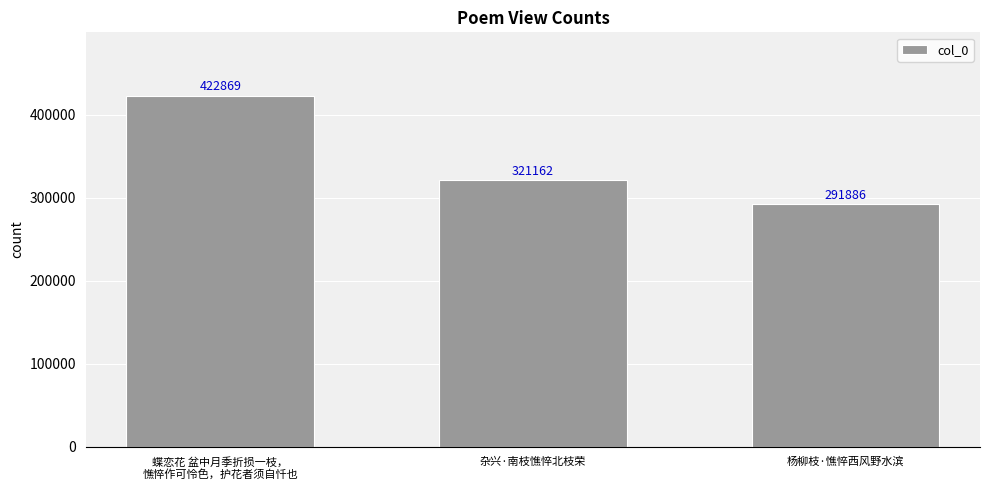

List the labels in order of value, largest first.

蝶恋花 盆中月季折损一枝，
憔悴作可怜色，护花者须自忏也, 杂兴·南枝憔悴北枝荣, 杨柳枝·憔悴西风野水滨